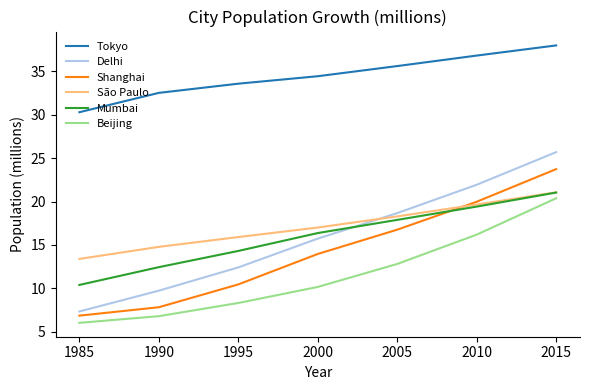

The Mumbai series shows 16.3 at 1990. True or false?

False